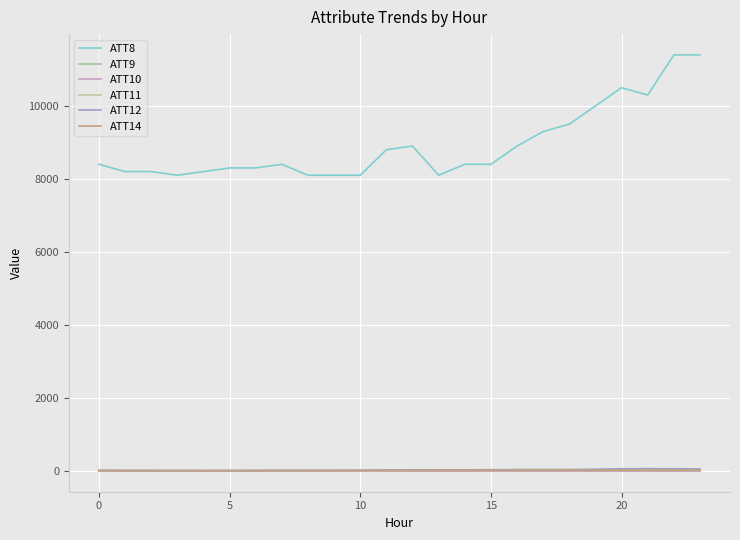

True or false: ATT8 and ATT11 intersect in this chart.

False